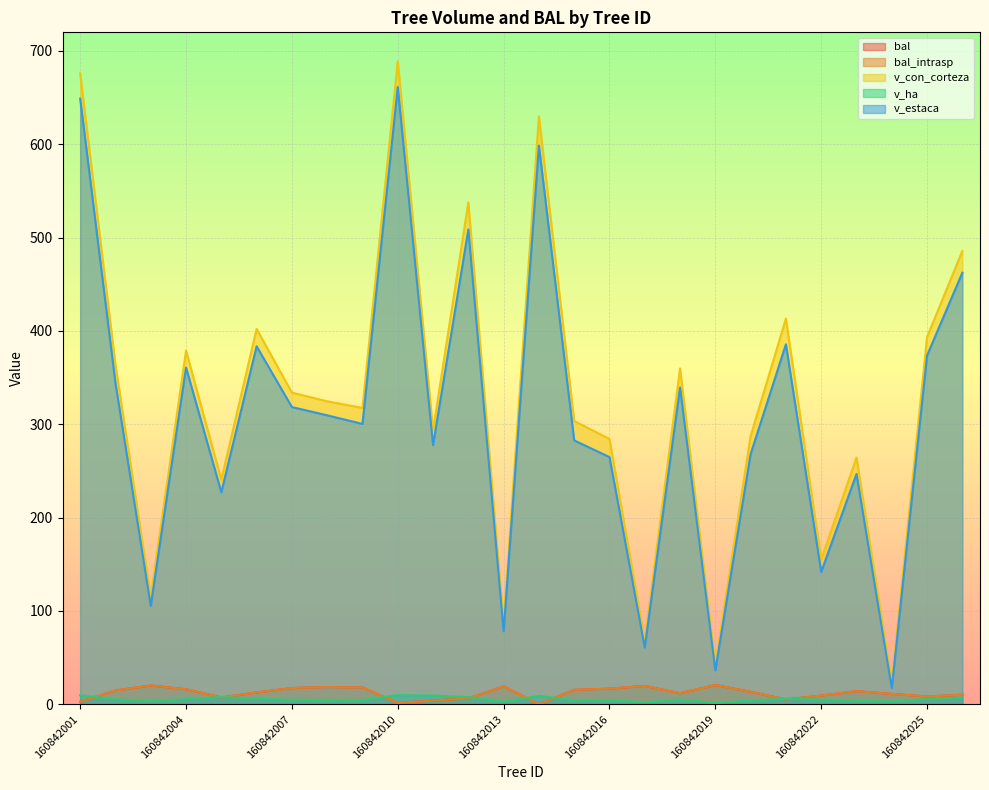

At which category is the sum across all series the highest?

160842010